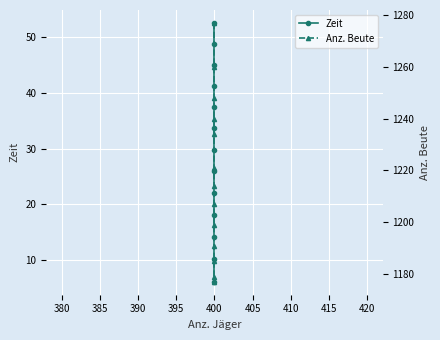

Between 390 and 405, which series saw the biggest shift?

Anz. Beute